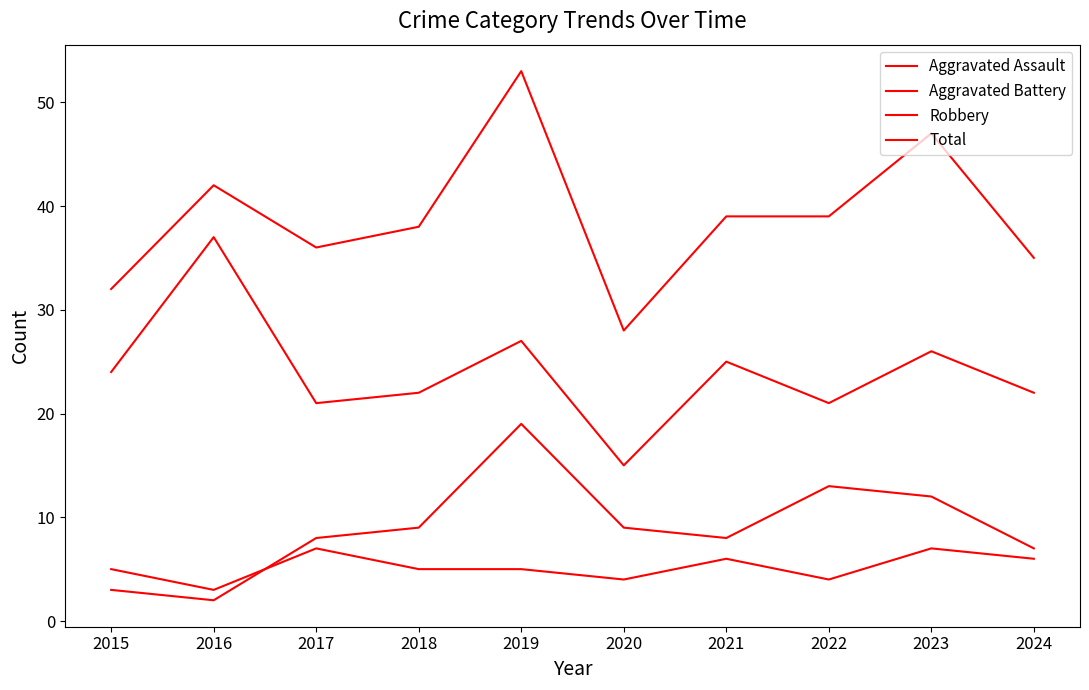

What is the difference between the second highest and second lowest values in the Robbery series?

6